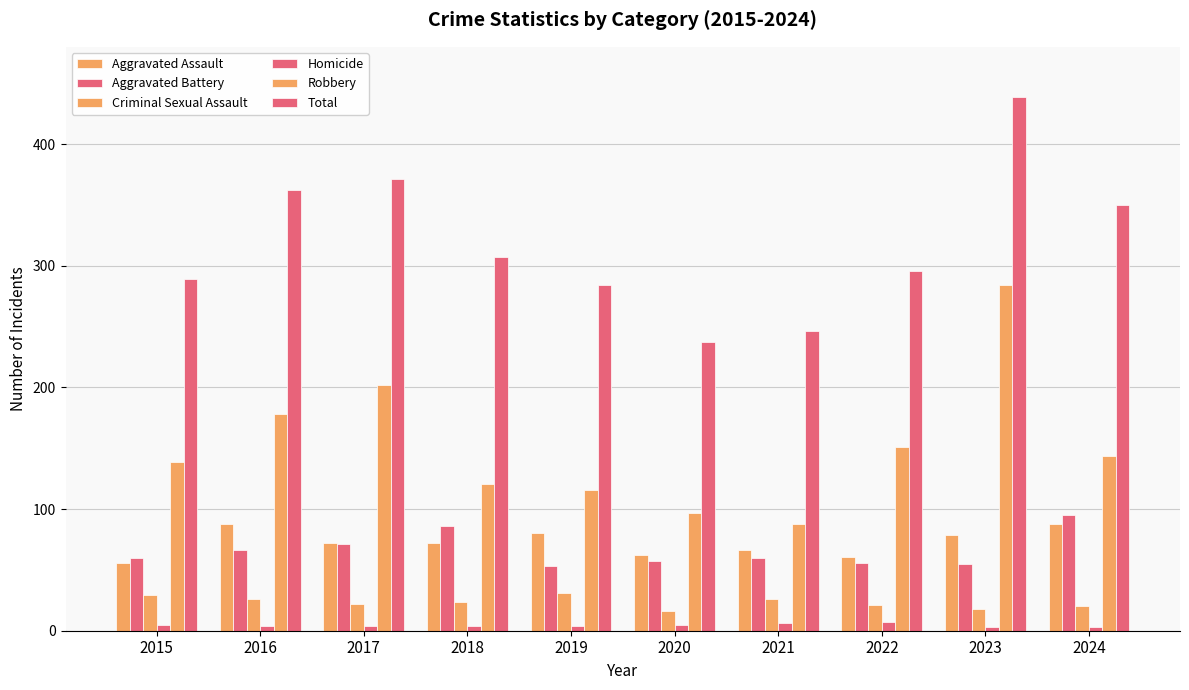

How many bars are there in each group?

6